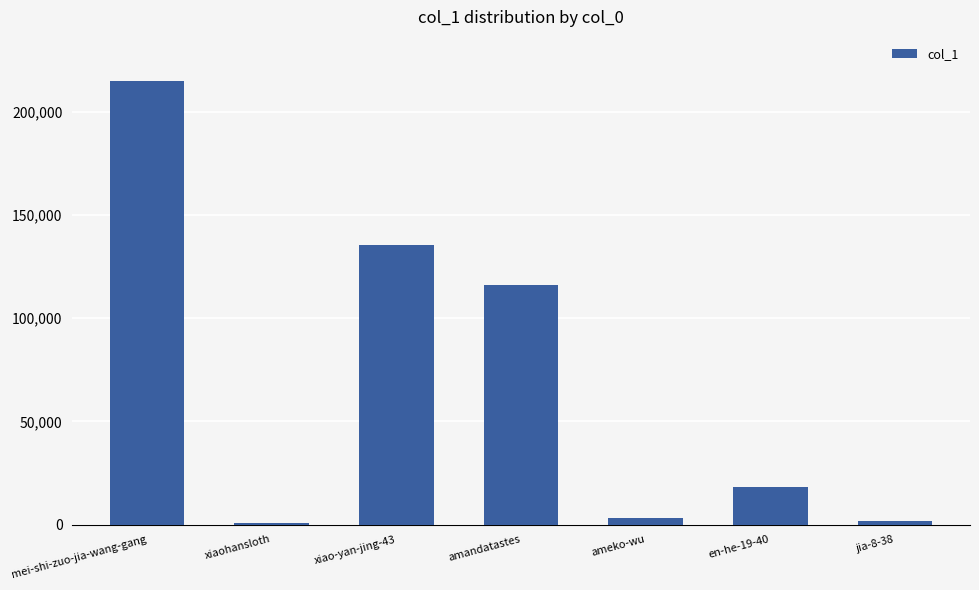

How many bars are there in total?

7